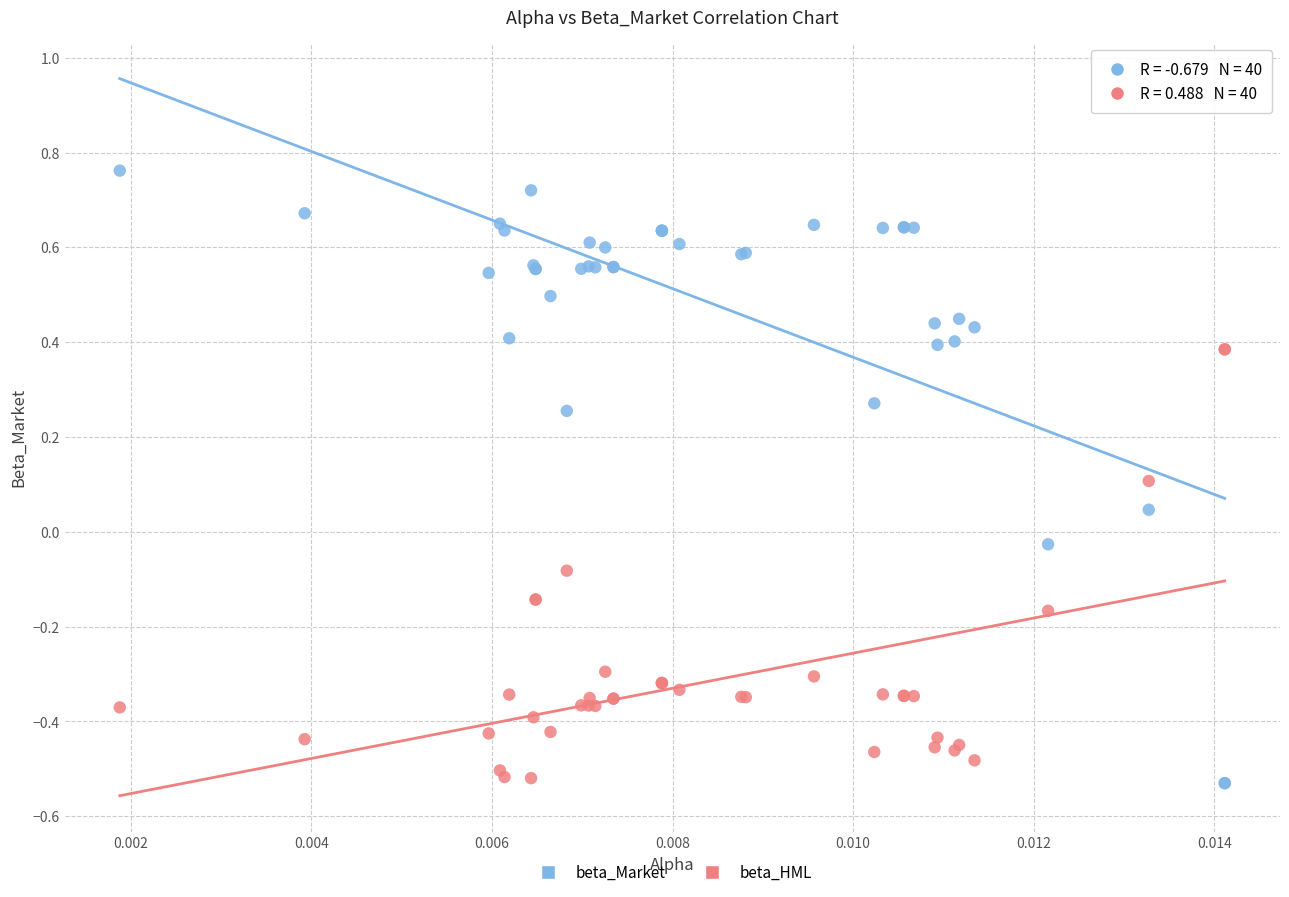

What are all the series names shown in the legend?

beta_Market, beta_HML